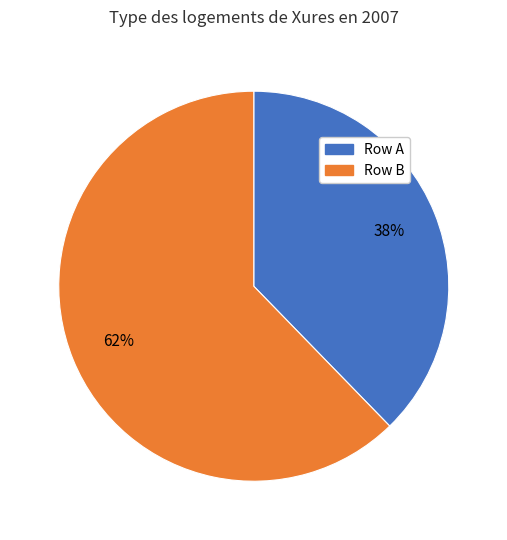

How many slices are in this pie chart?

2